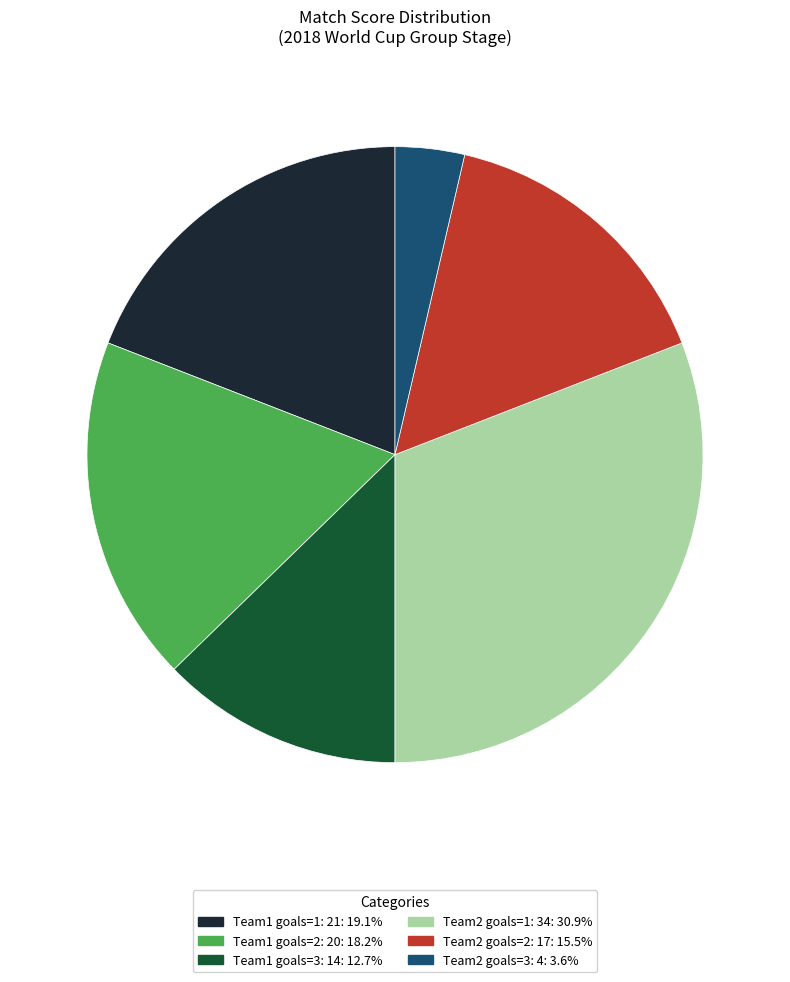

Is there a majority slice in this chart?

No